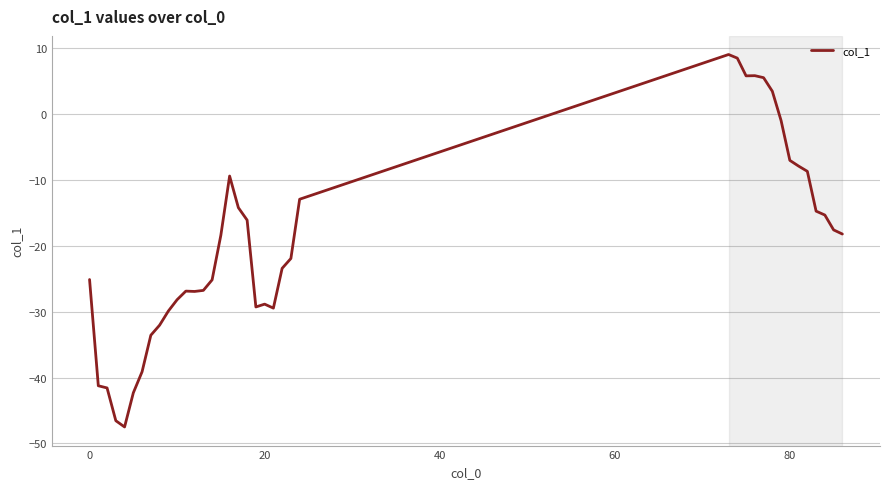

What is the difference between the maximum and minimum values?

56.5